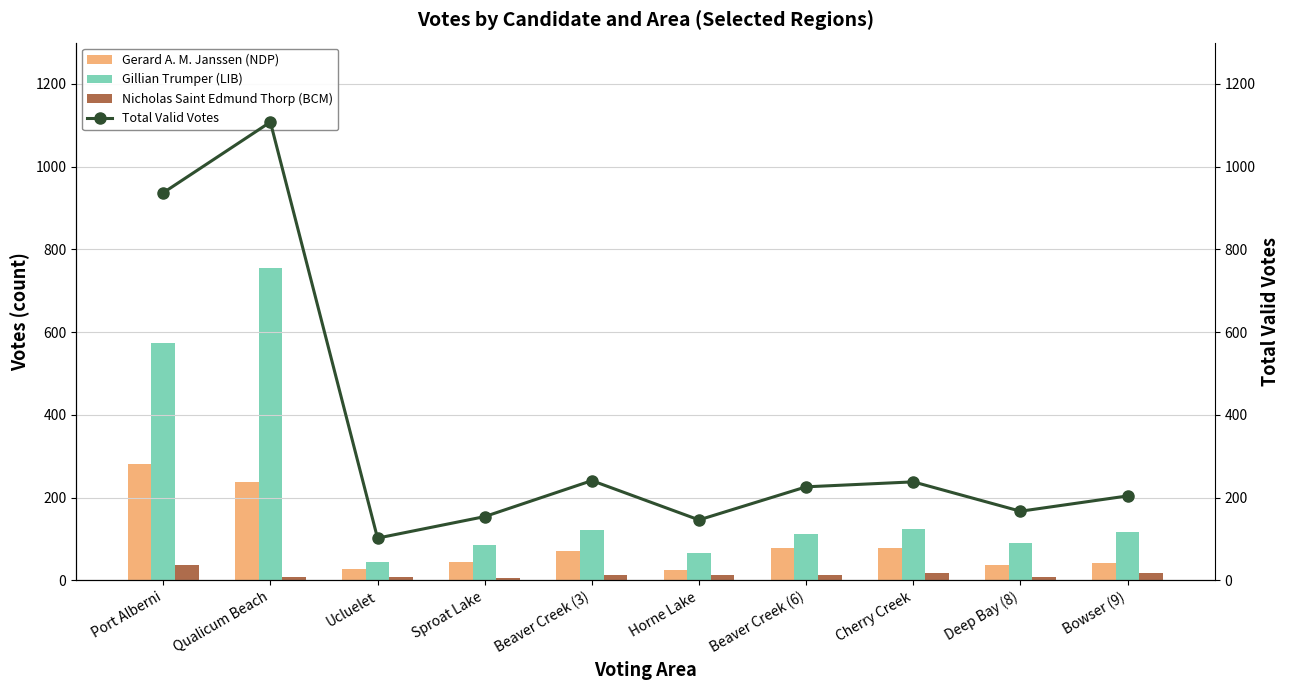

Reading left to right, transcribe all the data shown in this chart.

Gerard A. M. Janssen (NDP): 282	238	27	45	71	25	78	78	38	43
Gillian Trumper (LIB): 573	755	44	86	121	67	112	124	89	117
Nicholas Saint Edmund Thorp (BCM): 38	7	9	6	12	14	14	18	7	18
Total Valid Votes: 937	1108	102	154	241	146	226	238	167	204